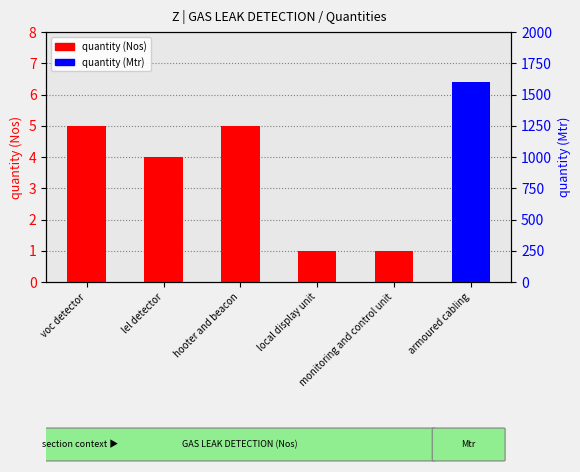

At how many categories does at least one series exceed 625?

1